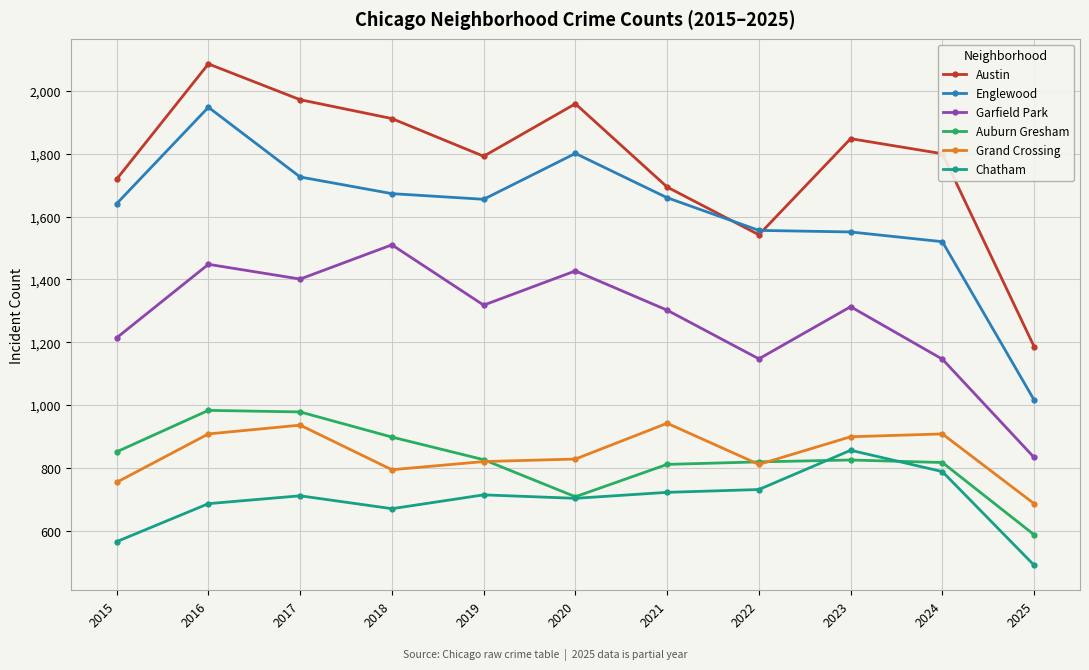

What is the sum of all Grand Crossing values?

9286